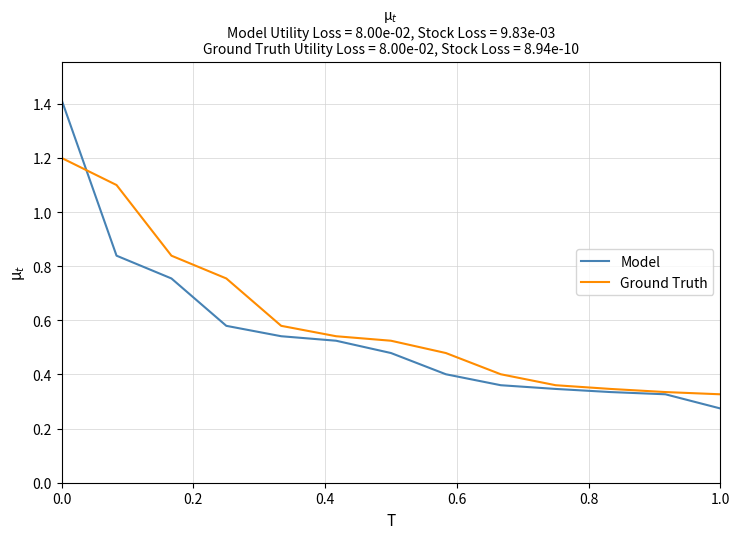

What is the maximum value shown in the chart?

1.4